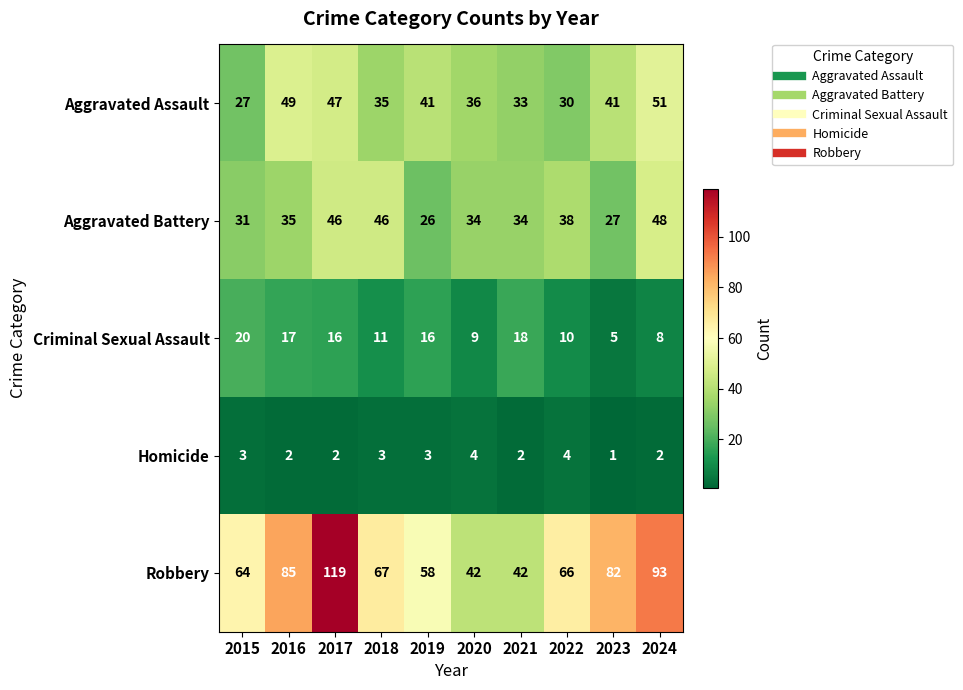

What is the spread (max minus min) of values at 2022?

62